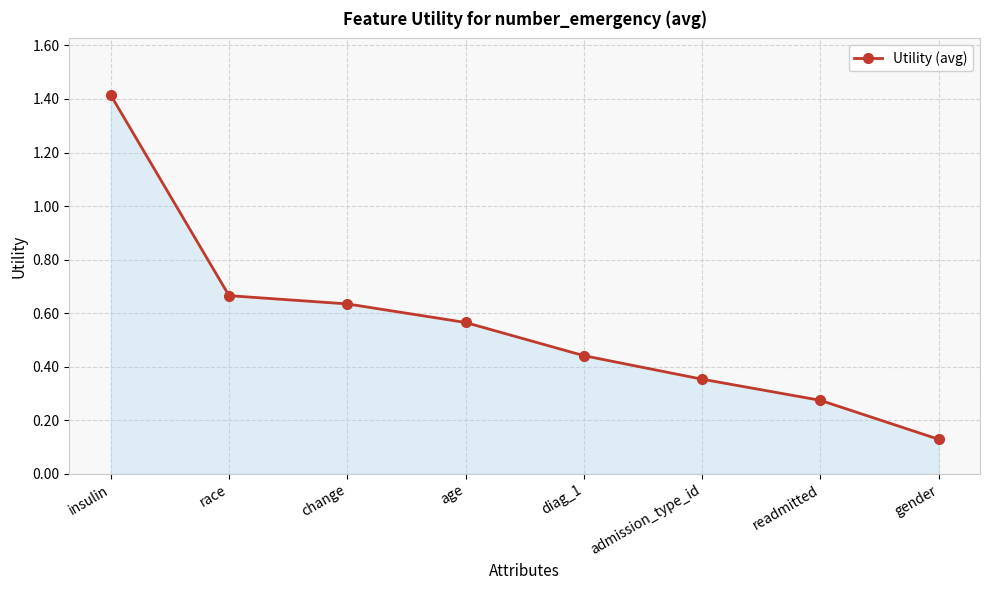

How many lines are shown in the chart?

1